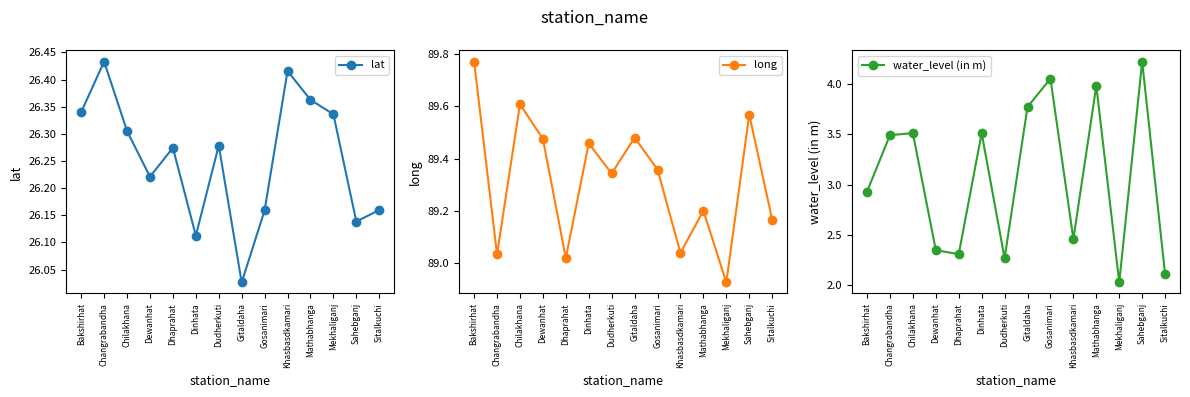

What value does the long series have at Mathabhanga?

89.2